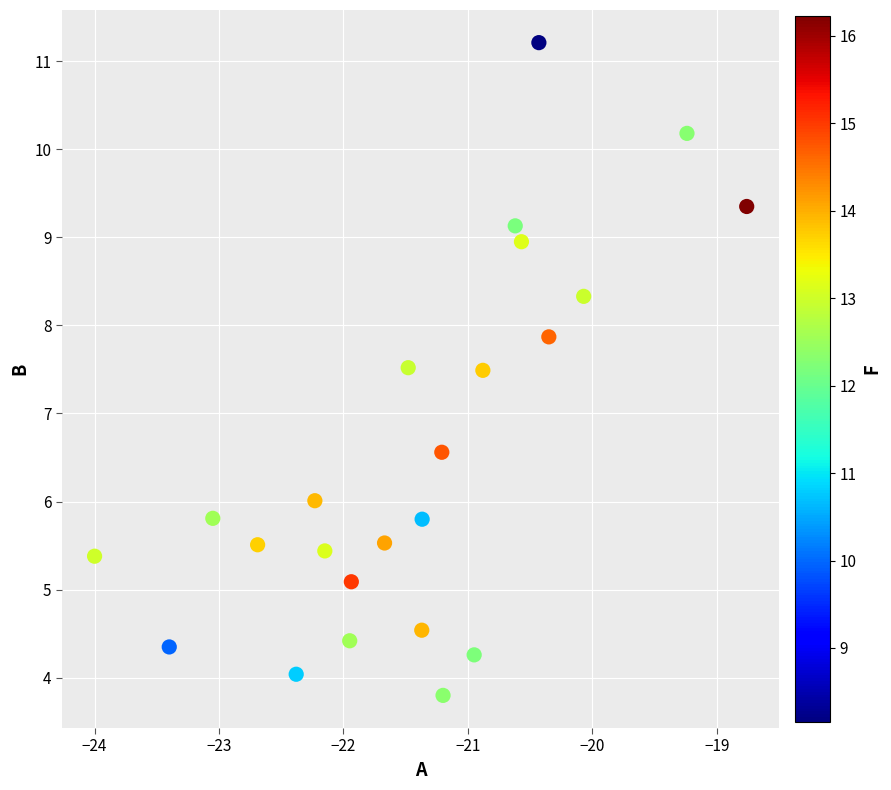

What is the range of Y values (max minus min)?

7.4